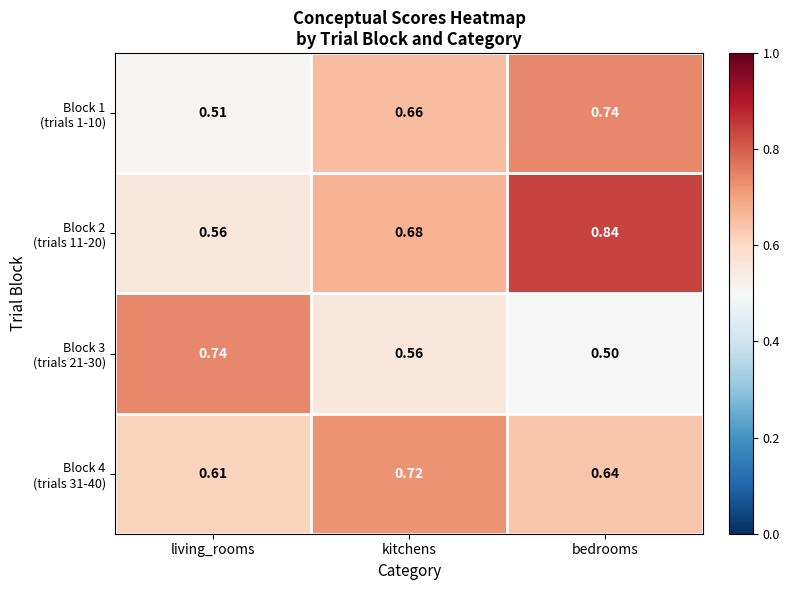

What is the minimum value shown in the chart?

0.5